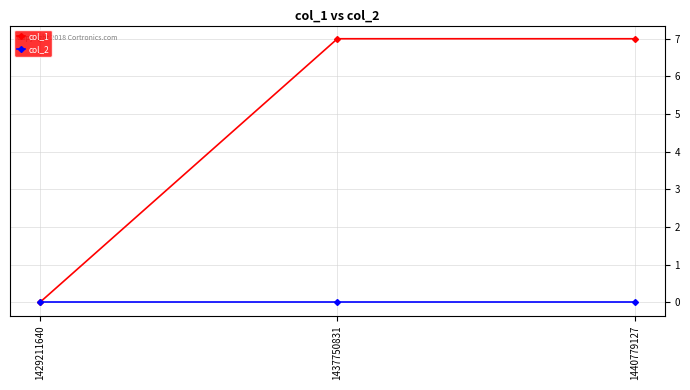

What is the difference between the col_1 values at 1429211640 and 1437750831?

7